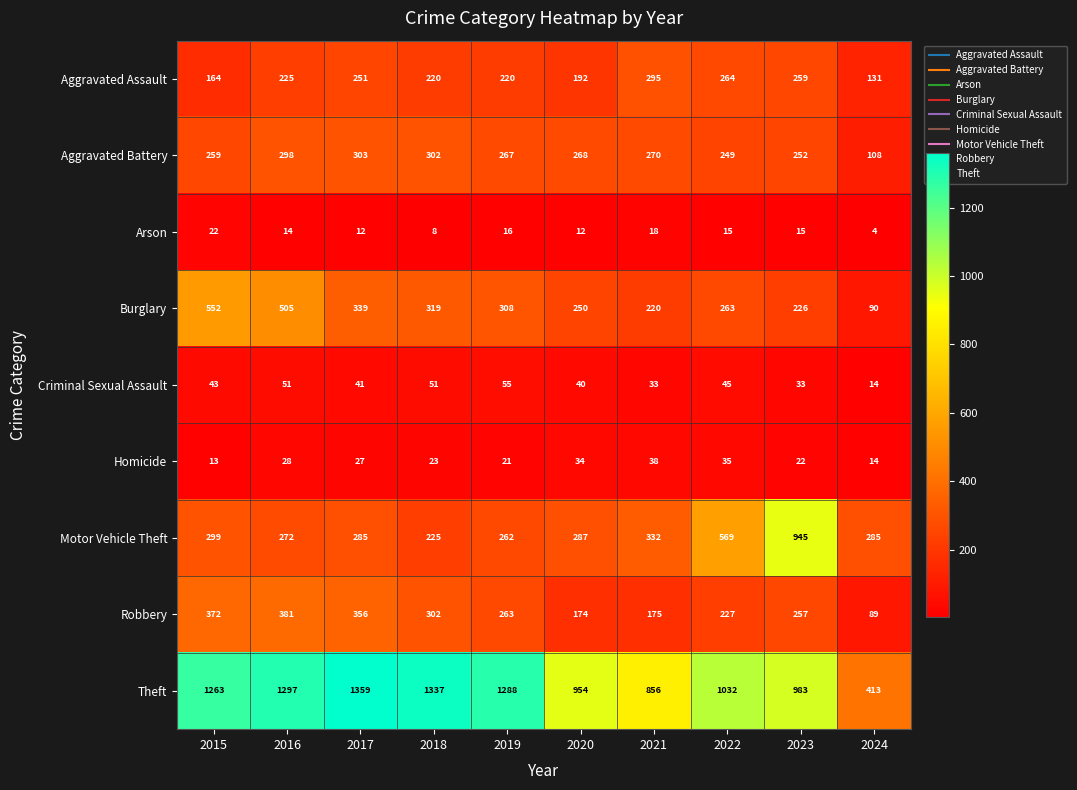

What is the difference between the highest and lowest values at 2021?

838